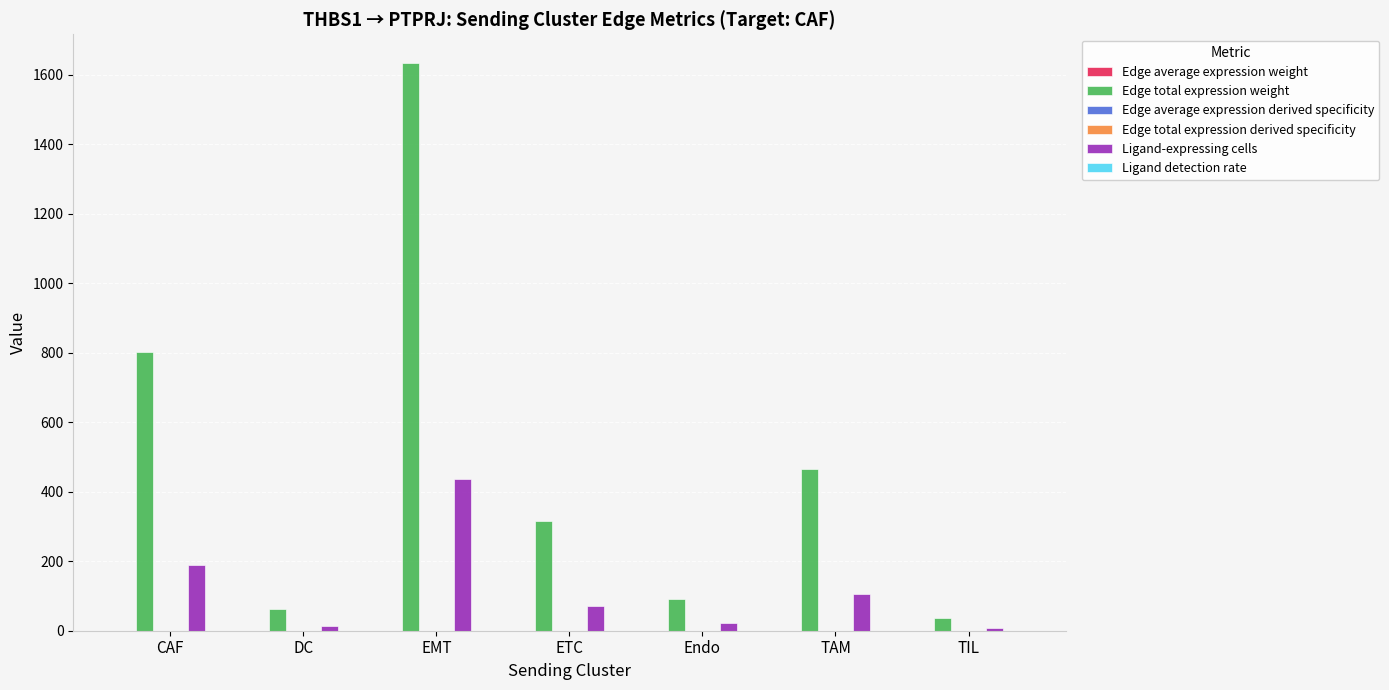

The Ligand-expressing cells series shows 188.0 at CAF. True or false?

True